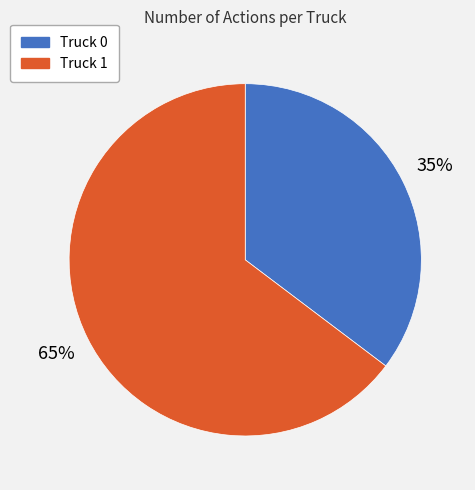

Is the sum of Truck 0 and Truck 1 greater than half?

Yes